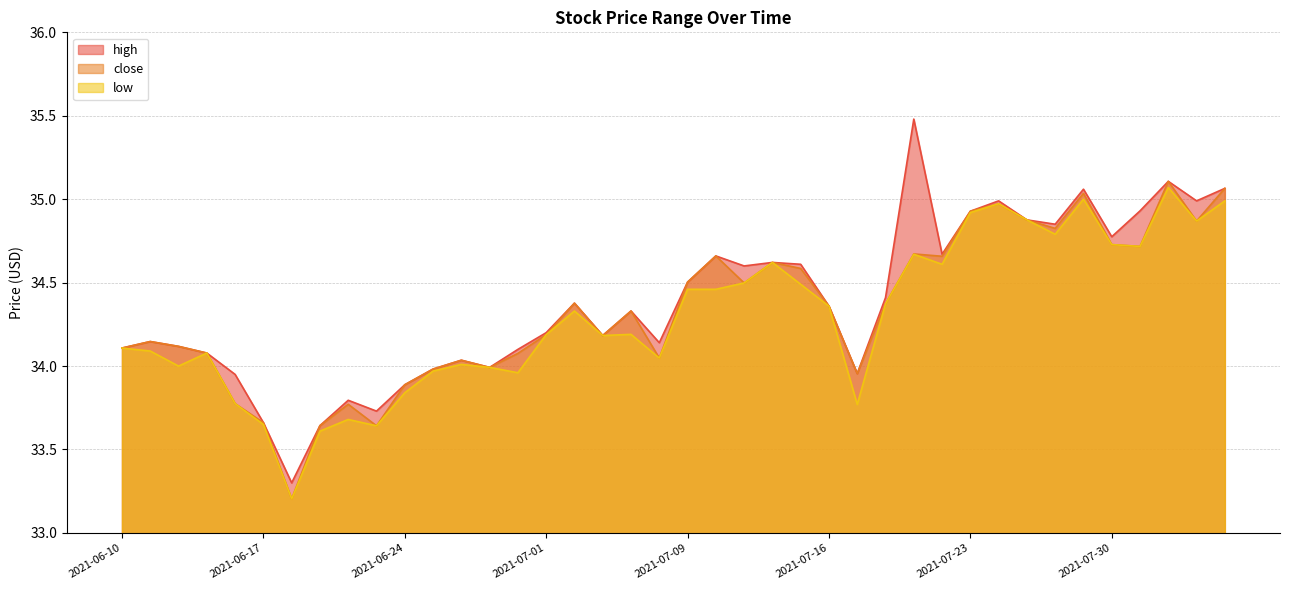

How many lines are shown in the chart?

3